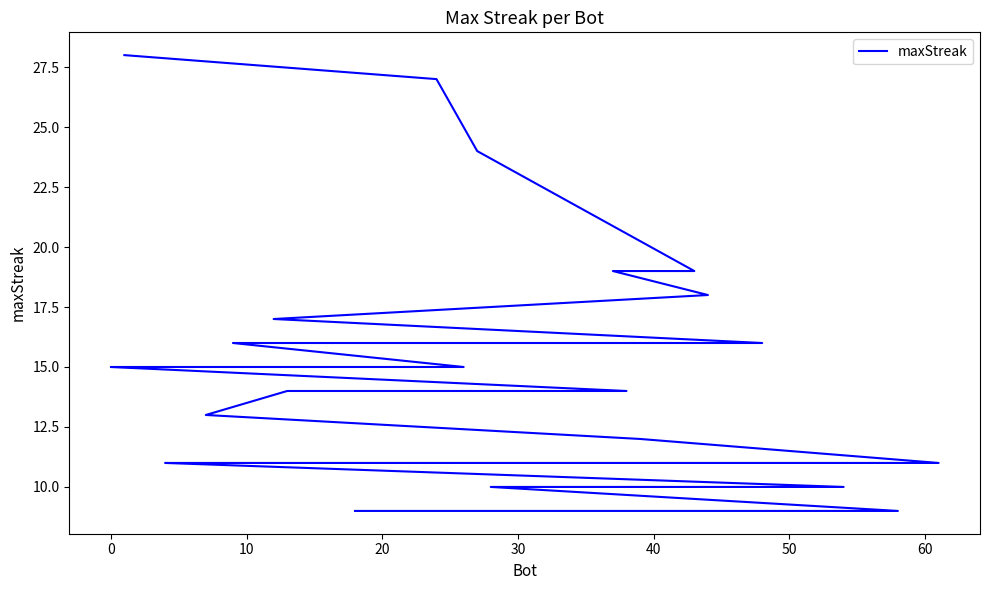

How many lines are shown in the chart?

1